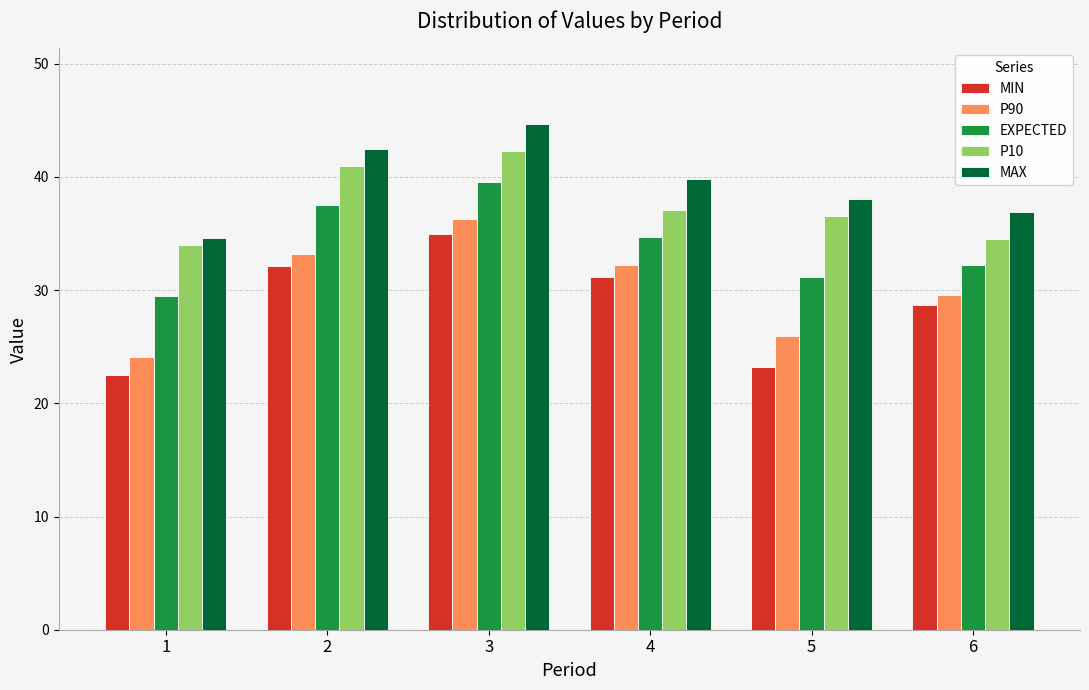

What is the value of the P90 bar at the 2nd from the left?

33.2